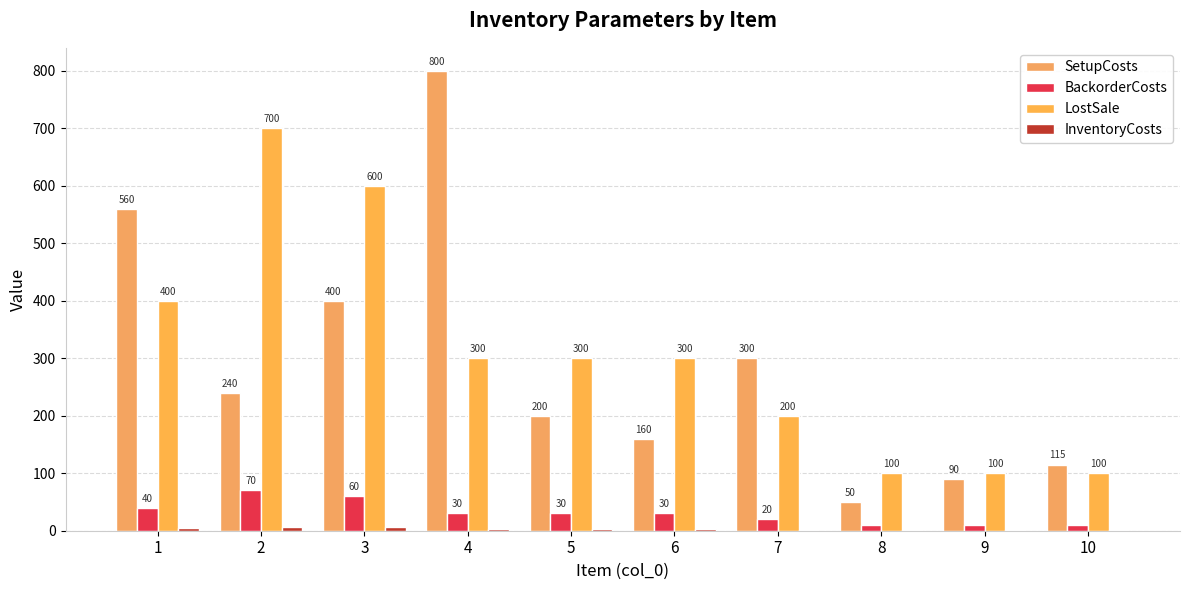

How many groups of bars are there?

10